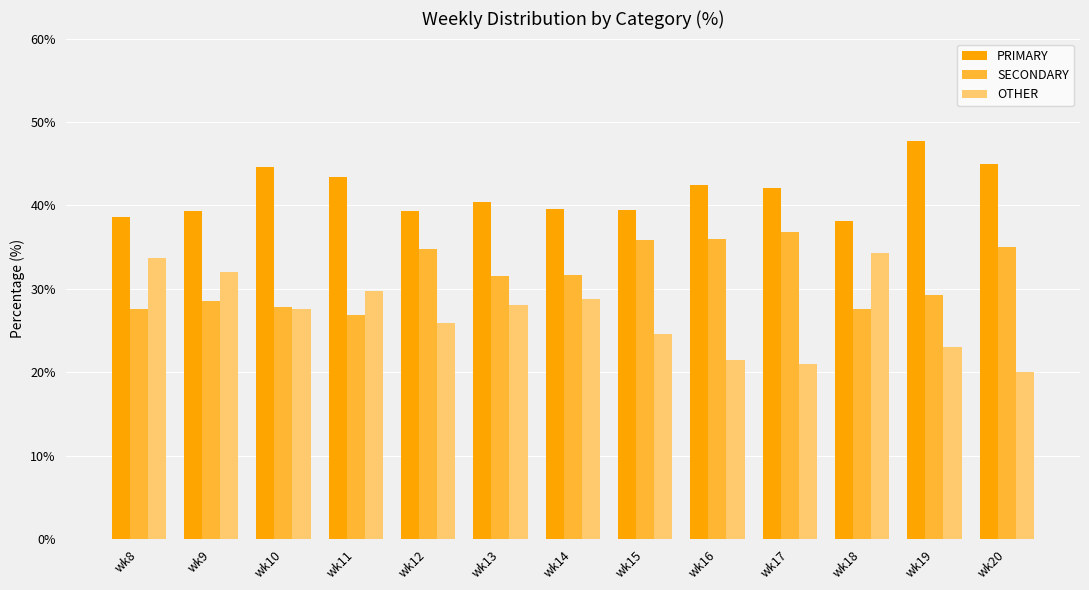

Is it true that PRIMARY equals 18.0 at wk13?

False